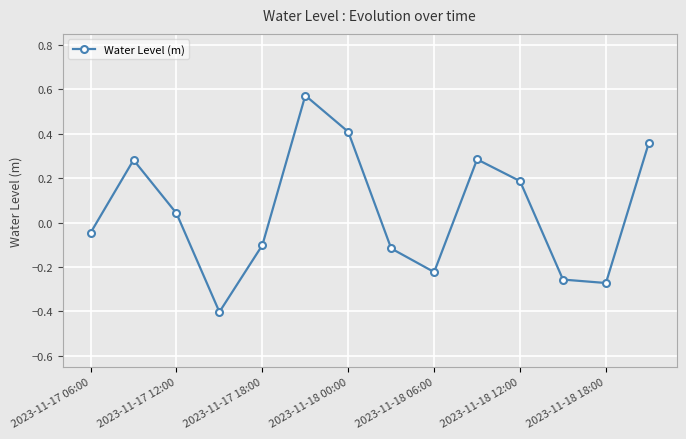

How many points are lower than both their immediate neighbors (excluding endpoints)?

3